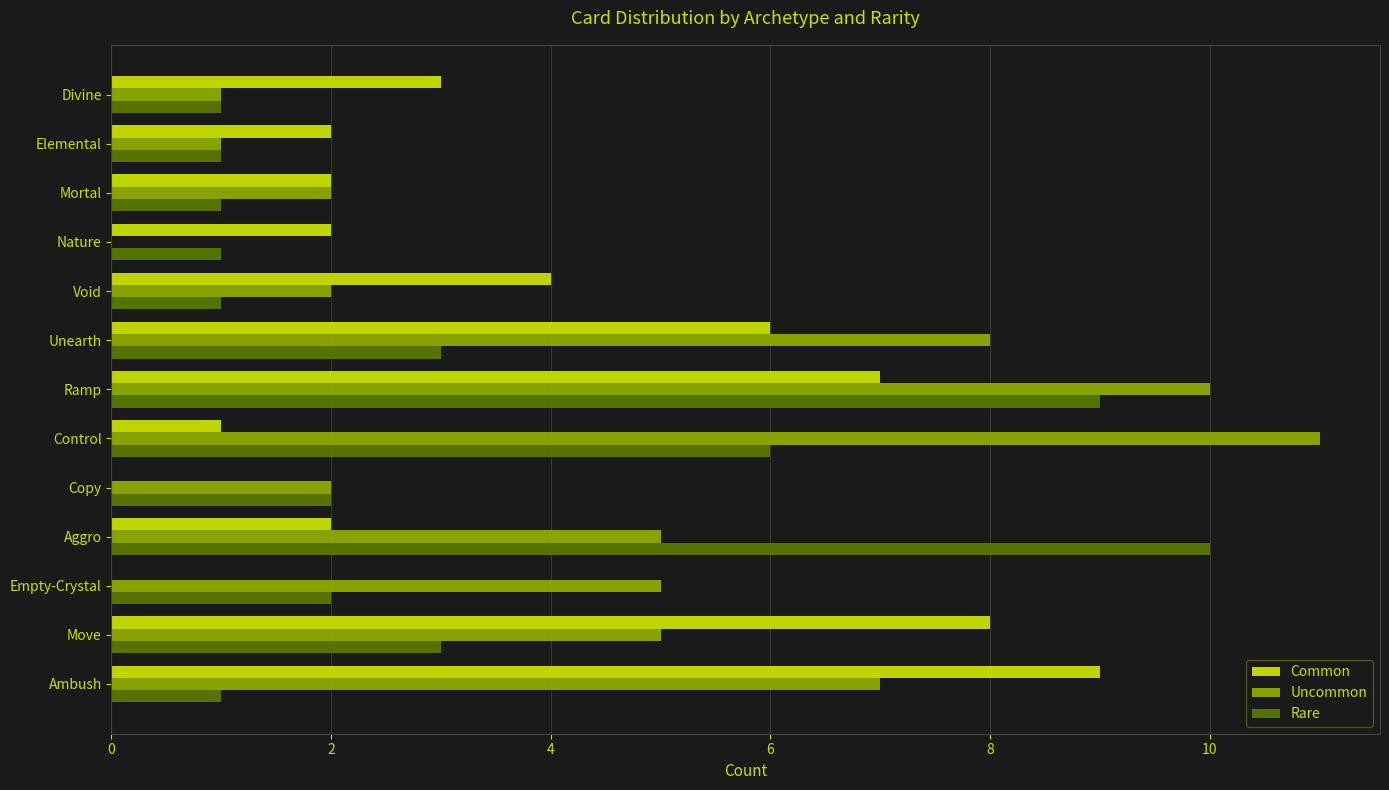

How many categories are shown in the chart?

13